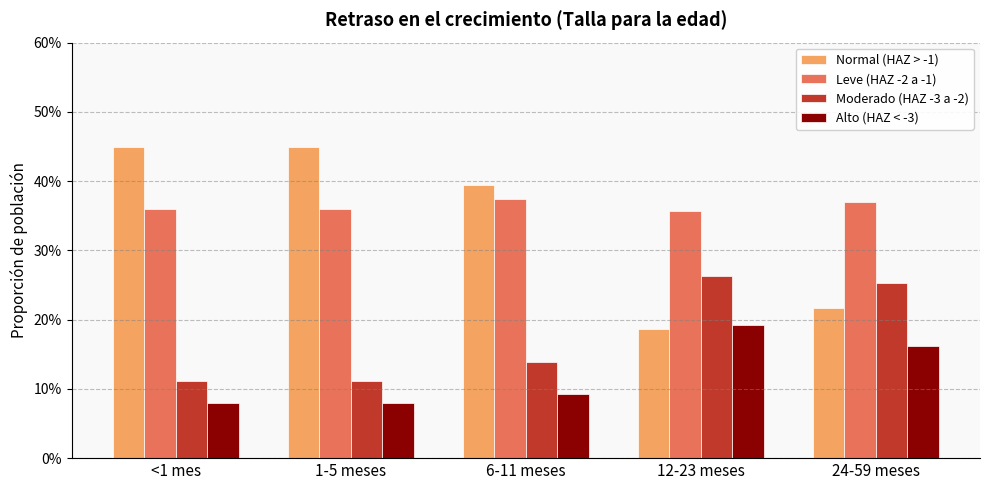

Does the chart contain any negative values?

No